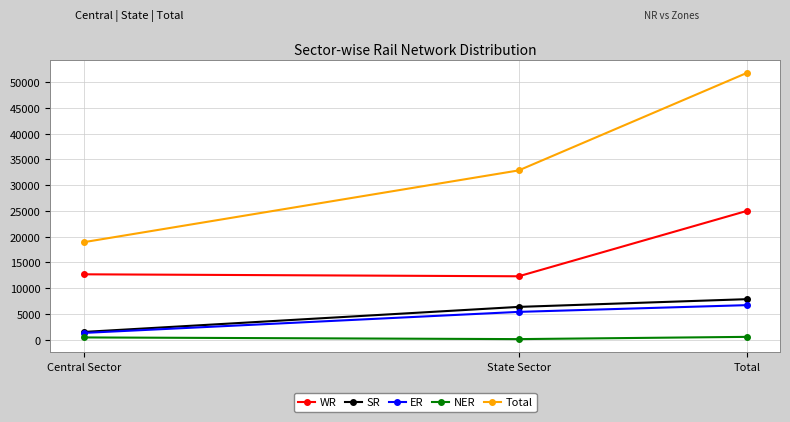

How many Total values are between 18932 and 51814?

3